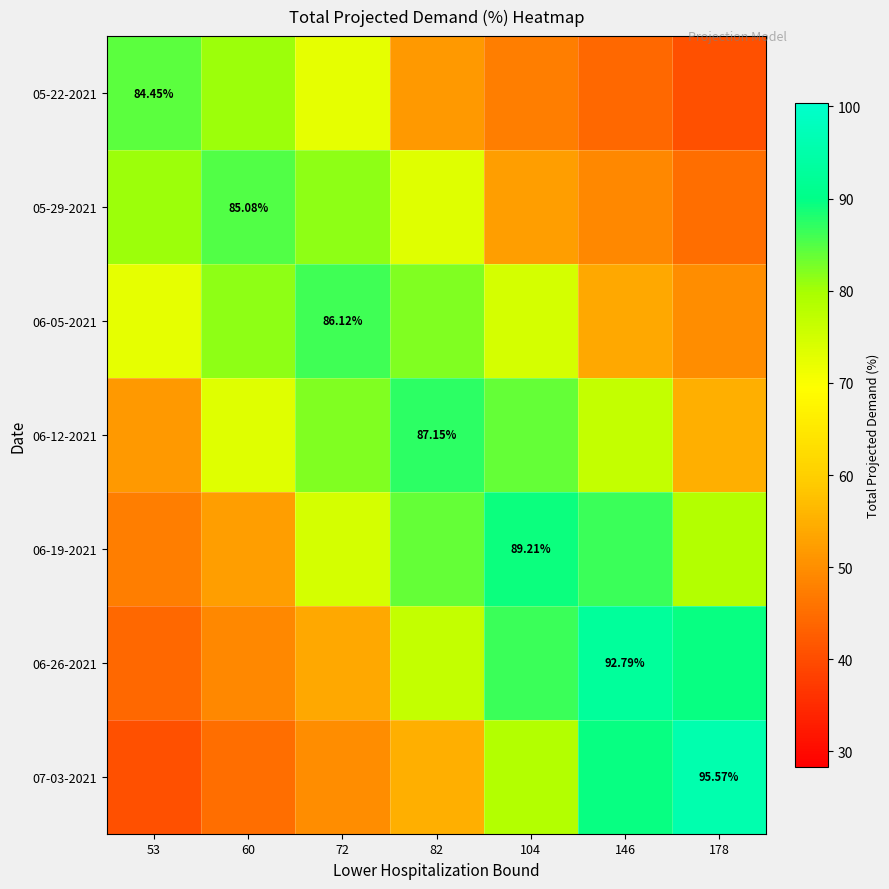

What value does the 07-03-2021 series have at 82?

54.8